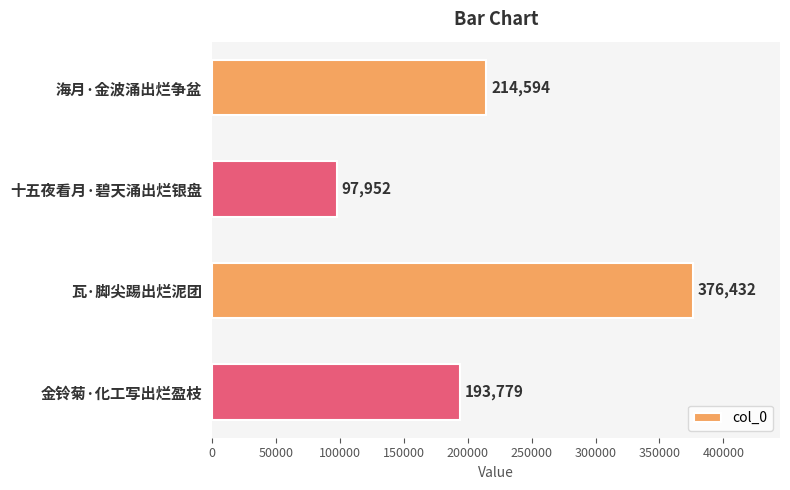

Reading bottom to top, transcribe all the data shown in this chart.

193779	376432	97952	214594